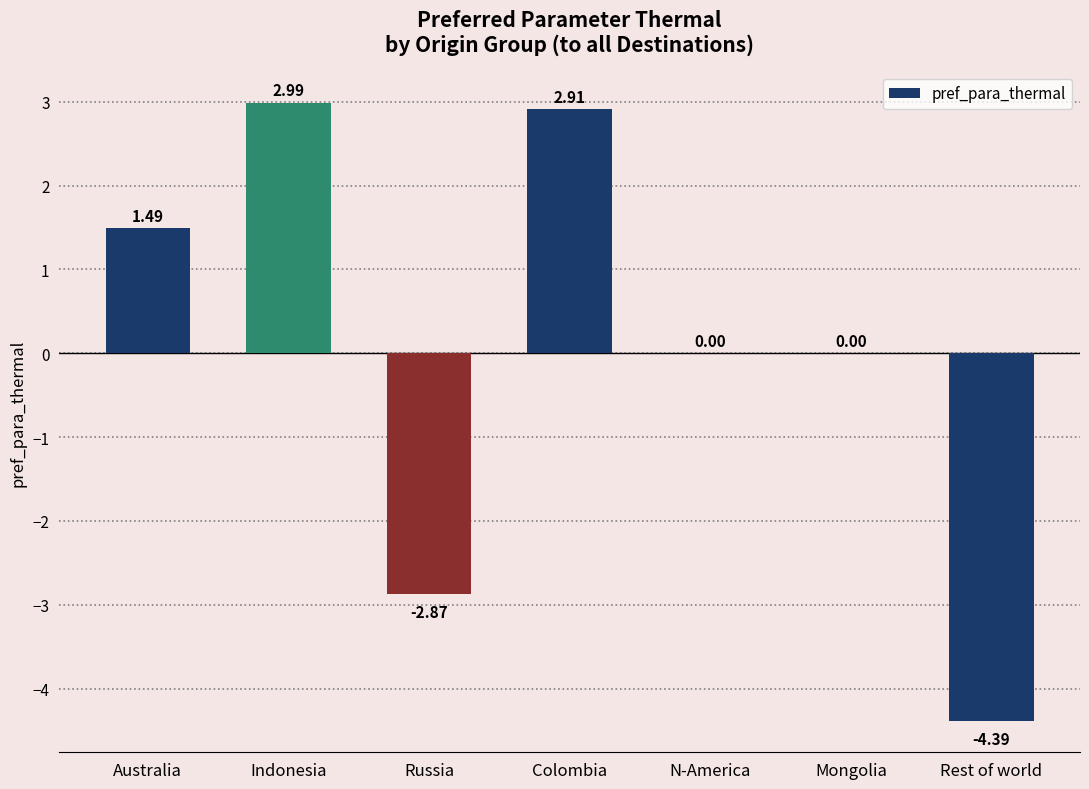

What is the sum of the values at Indonesia and Colombia?

5.9